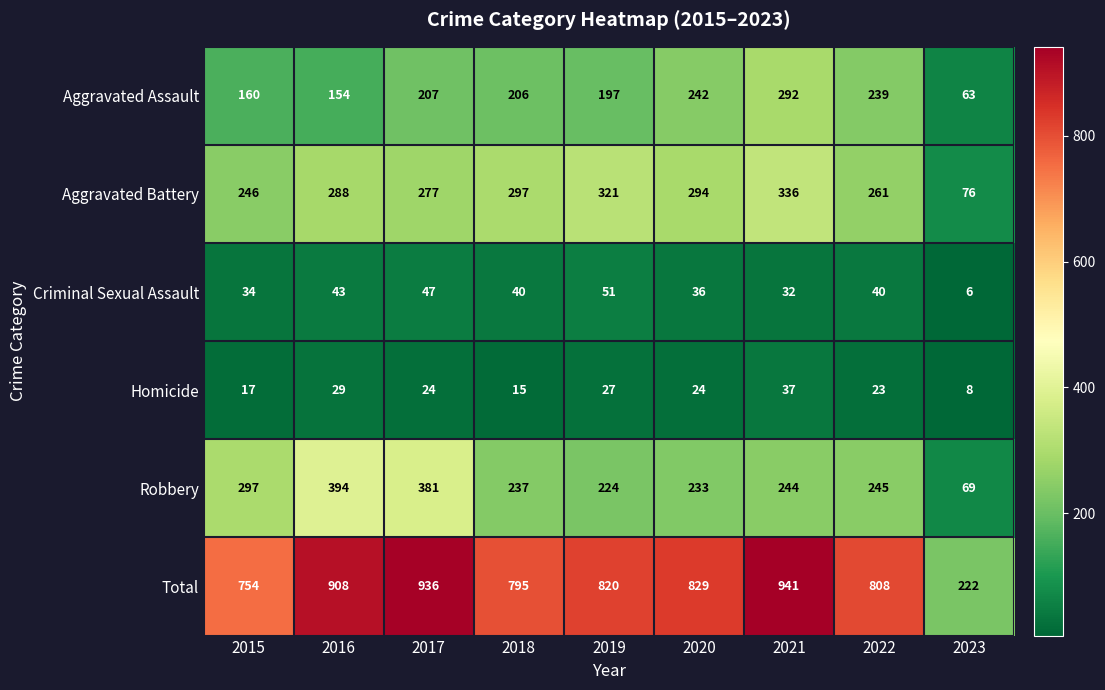

Where is Robbery nearest to the value 231?

2020